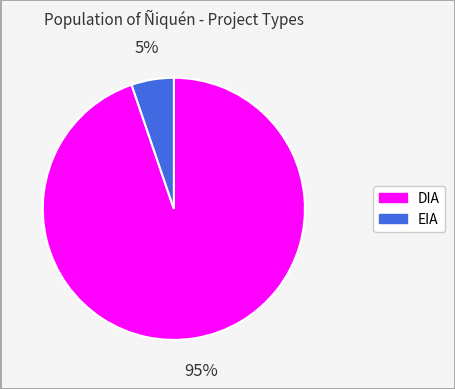

To the nearest percent, what portion does DIA represent?

95%